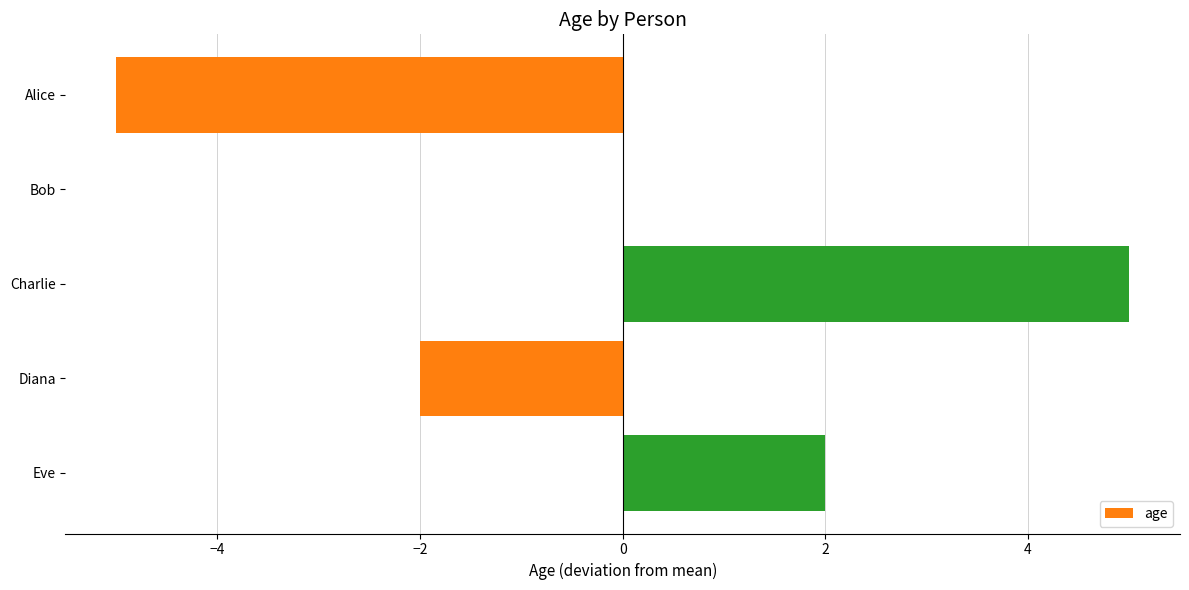

The chart shows a value of 1 at Charlie. True or false?

False